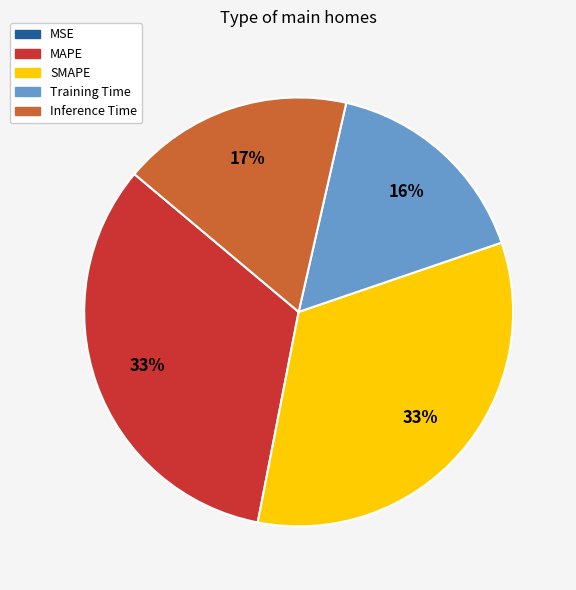

Is it true that Inference Time is 29% of the pie?

False